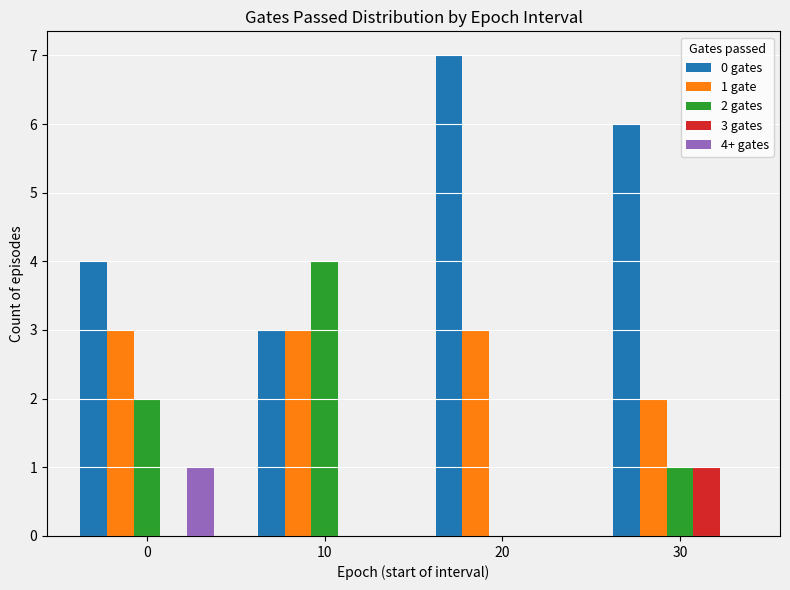

What is the total value across all series at 10?

10